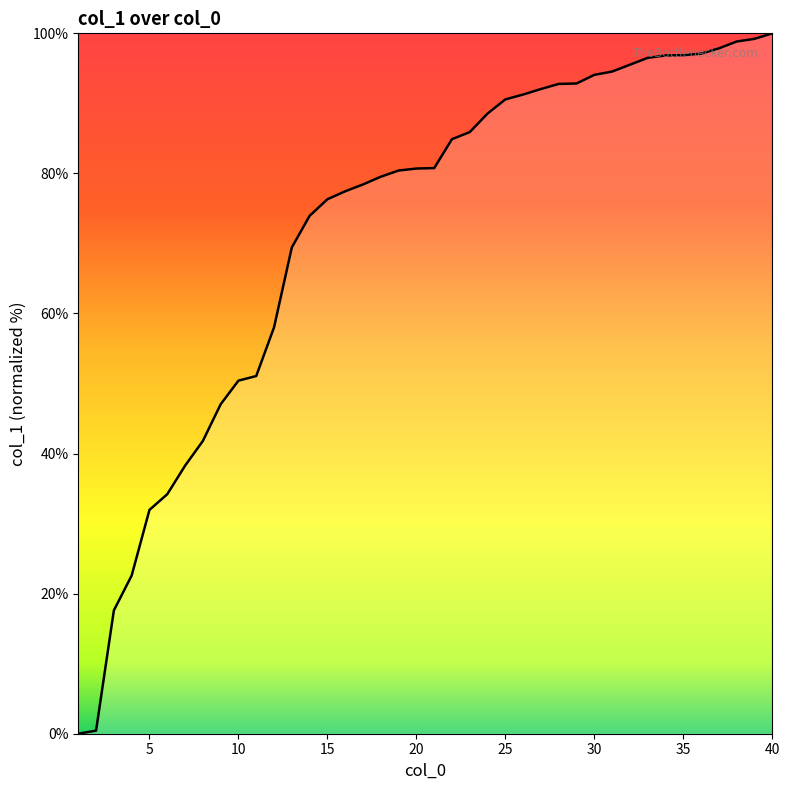

How many lines are shown in the chart?

1